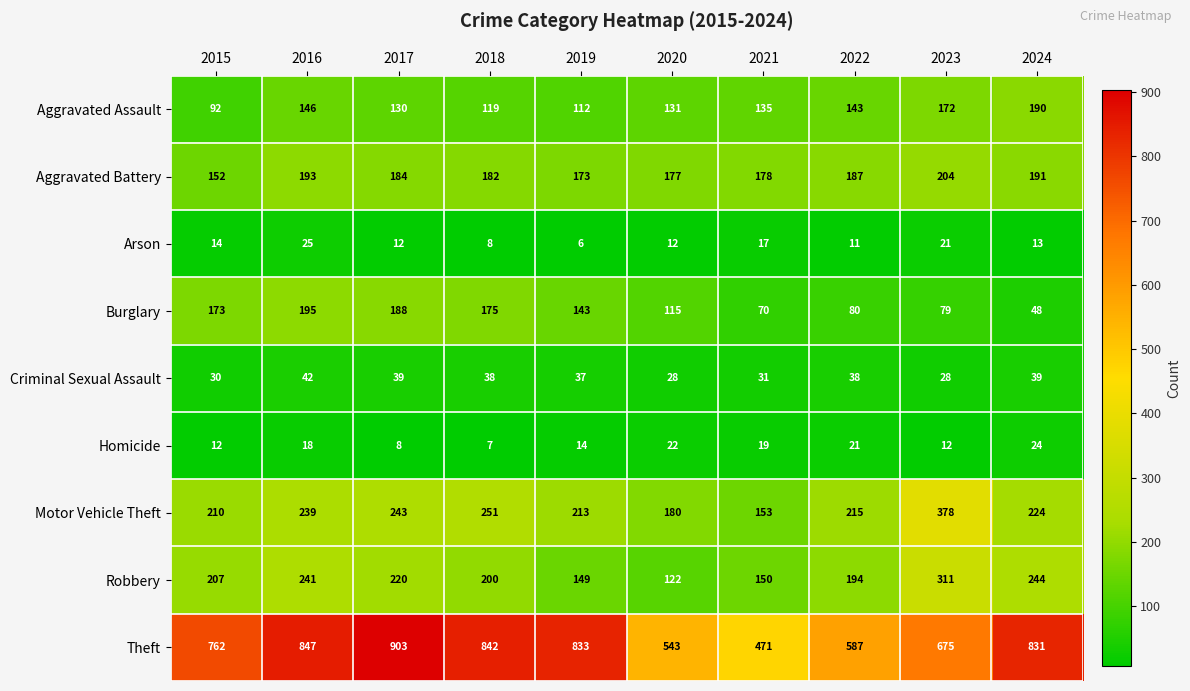

What is the sum of the Burglary values at 2020 and 2021?

185